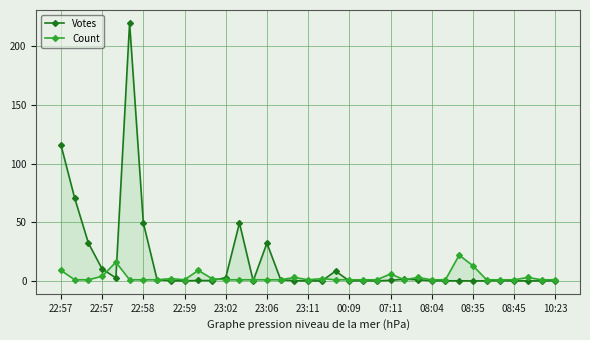

At which label is Votes closest to 110?

22:57